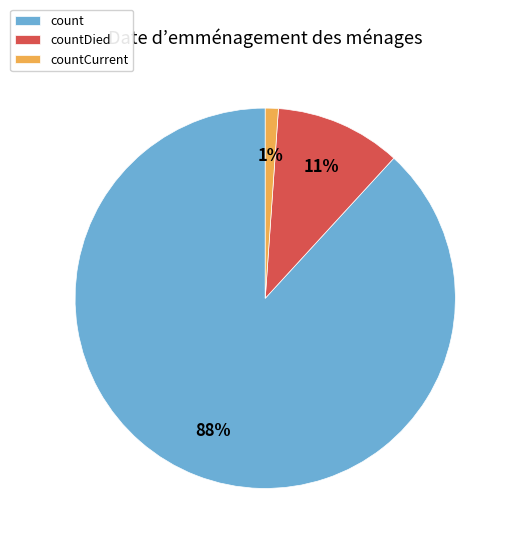

How many slices are in this pie chart?

3